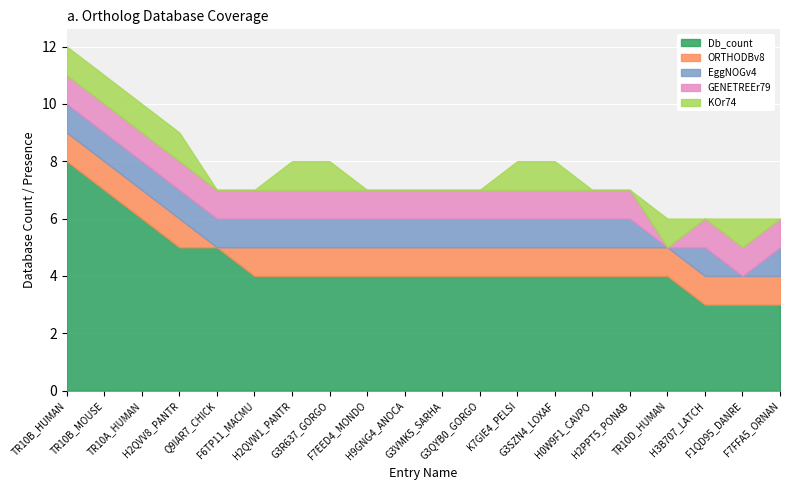

Reading right to left, extract all data points from this chart.

Db_count: F7FFA5_ORNAN=3	F1QD95_DANRE=3	H3B707_LATCH=3	TR10D_HUMAN=4	H2PPT5_PONAB=4	H0W9F1_CAVPO=4	G3SZN4_LOXAF=4	K7GIE4_PELSI=4	G3QYB0_GORGO=4	G3VMK5_SARHA=4	H9GNG4_ANOCA=4	F7EED4_MONDO=4	G3R637_GORGO=4	H2QVW1_PANTR=4	F6TP11_MACMU=4	Q9IAR7_CHICK=5	H2QVV8_PANTR=5	TR10A_HUMAN=6	TR10B_MOUSE=7	TR10B_HUMAN=8
ORTHODBv8: F7FFA5_ORNAN=1	F1QD95_DANRE=1	H3B707_LATCH=1	TR10D_HUMAN=1	H2PPT5_PONAB=1	H0W9F1_CAVPO=1	G3SZN4_LOXAF=1	K7GIE4_PELSI=1	G3QYB0_GORGO=1	G3VMK5_SARHA=1	H9GNG4_ANOCA=1	F7EED4_MONDO=1	G3R637_GORGO=1	H2QVW1_PANTR=1	F6TP11_MACMU=1	Q9IAR7_CHICK=0	H2QVV8_PANTR=1	TR10A_HUMAN=1	TR10B_MOUSE=1	TR10B_HUMAN=1
EggNOGv4: F7FFA5_ORNAN=1	F1QD95_DANRE=0	H3B707_LATCH=1	TR10D_HUMAN=0	H2PPT5_PONAB=1	H0W9F1_CAVPO=1	G3SZN4_LOXAF=1	K7GIE4_PELSI=1	G3QYB0_GORGO=1	G3VMK5_SARHA=1	H9GNG4_ANOCA=1	F7EED4_MONDO=1	G3R637_GORGO=1	H2QVW1_PANTR=1	F6TP11_MACMU=1	Q9IAR7_CHICK=1	H2QVV8_PANTR=1	TR10A_HUMAN=1	TR10B_MOUSE=1	TR10B_HUMAN=1
GENETREEr79: F7FFA5_ORNAN=1	F1QD95_DANRE=1	H3B707_LATCH=1	TR10D_HUMAN=0	H2PPT5_PONAB=1	H0W9F1_CAVPO=1	G3SZN4_LOXAF=1	K7GIE4_PELSI=1	G3QYB0_GORGO=1	G3VMK5_SARHA=1	H9GNG4_ANOCA=1	F7EED4_MONDO=1	G3R637_GORGO=1	H2QVW1_PANTR=1	F6TP11_MACMU=1	Q9IAR7_CHICK=1	H2QVV8_PANTR=1	TR10A_HUMAN=1	TR10B_MOUSE=1	TR10B_HUMAN=1
KOr74: F7FFA5_ORNAN=0	F1QD95_DANRE=1	H3B707_LATCH=0	TR10D_HUMAN=1	H2PPT5_PONAB=0	H0W9F1_CAVPO=0	G3SZN4_LOXAF=1	K7GIE4_PELSI=1	G3QYB0_GORGO=0	G3VMK5_SARHA=0	H9GNG4_ANOCA=0	F7EED4_MONDO=0	G3R637_GORGO=1	H2QVW1_PANTR=1	F6TP11_MACMU=0	Q9IAR7_CHICK=0	H2QVV8_PANTR=1	TR10A_HUMAN=1	TR10B_MOUSE=1	TR10B_HUMAN=1